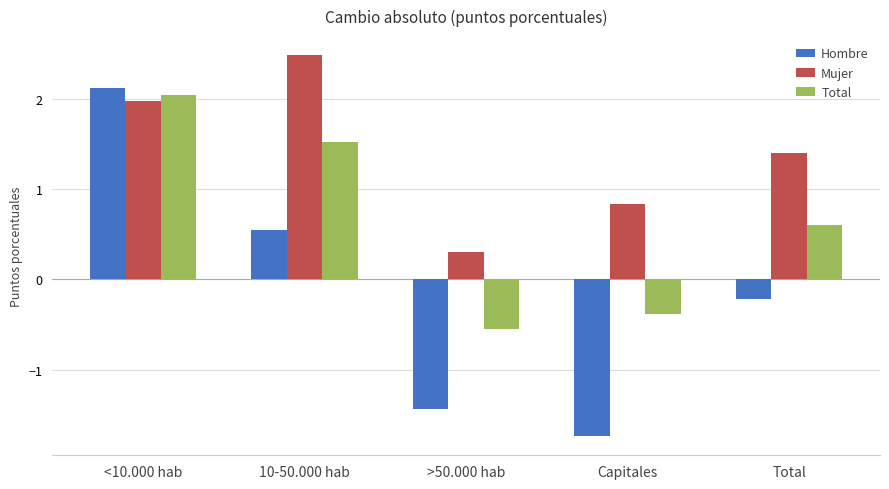

What position from the right is Total?

1